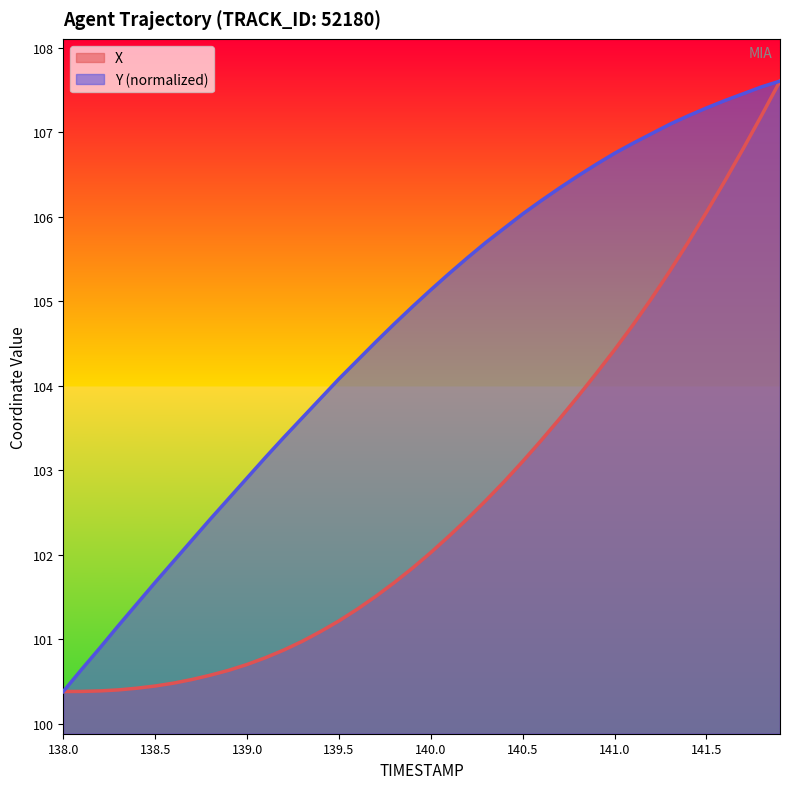

The value of Y at 139.5 is 159.6. True or false?

False